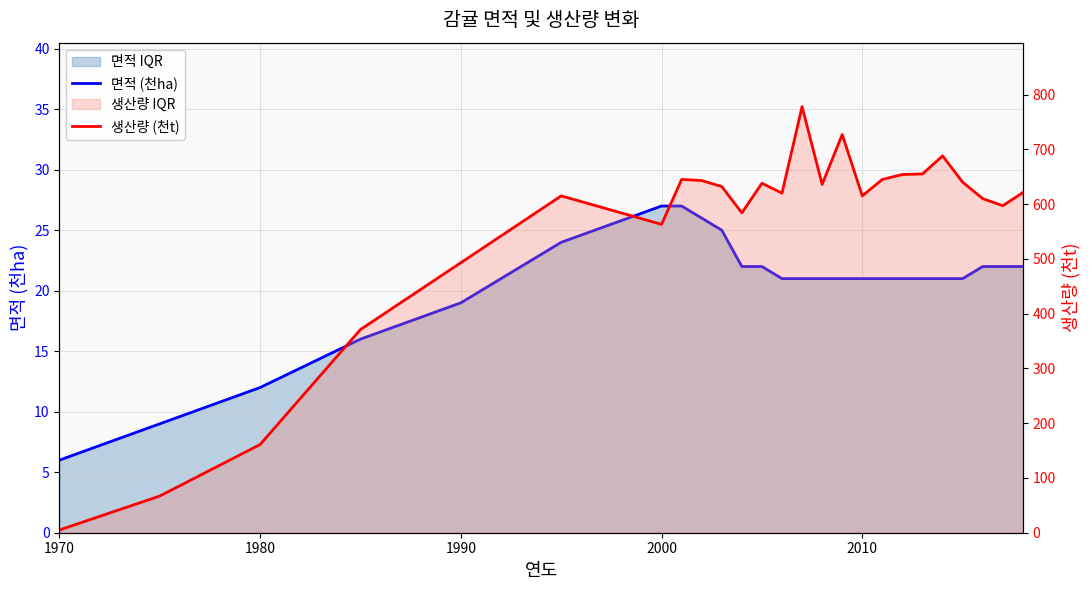

Reading left to right, list all the values displayed in this chart.

면적 (천ha): 6	9	12	16	19	24	27	27	26	25	22	22	21	21	21	21	21	21	21	21	21	21	22	22	22
생산량 (천t): 5	67	161	371	493	615	563	645	643	632	584	638	620	778	636	727	615	645	654	655	688	640	610	597	621